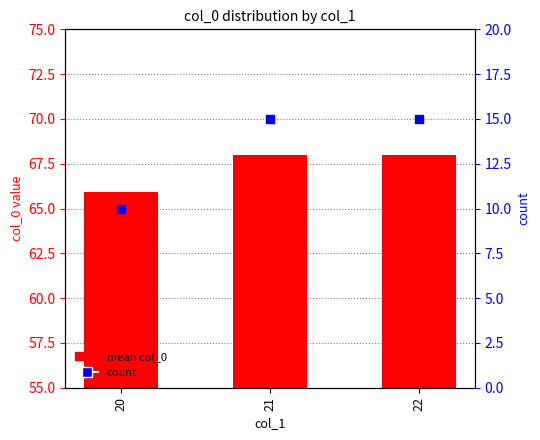

Which series contains the highest Y value?

mean col_0